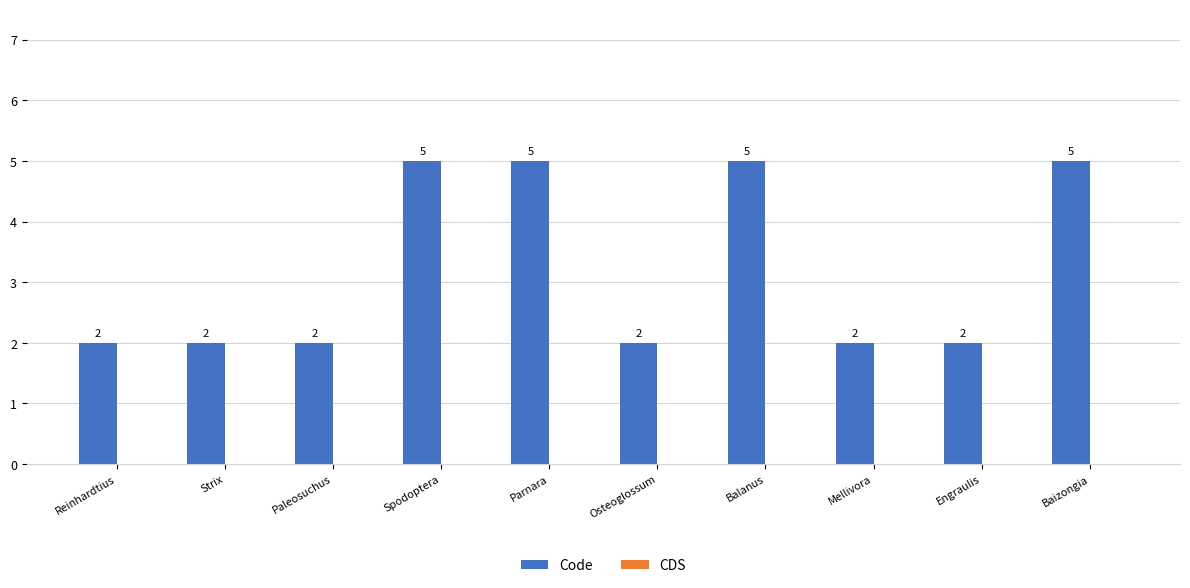

The chart shows a value of 3 at Reinhardtius. True or false?

False